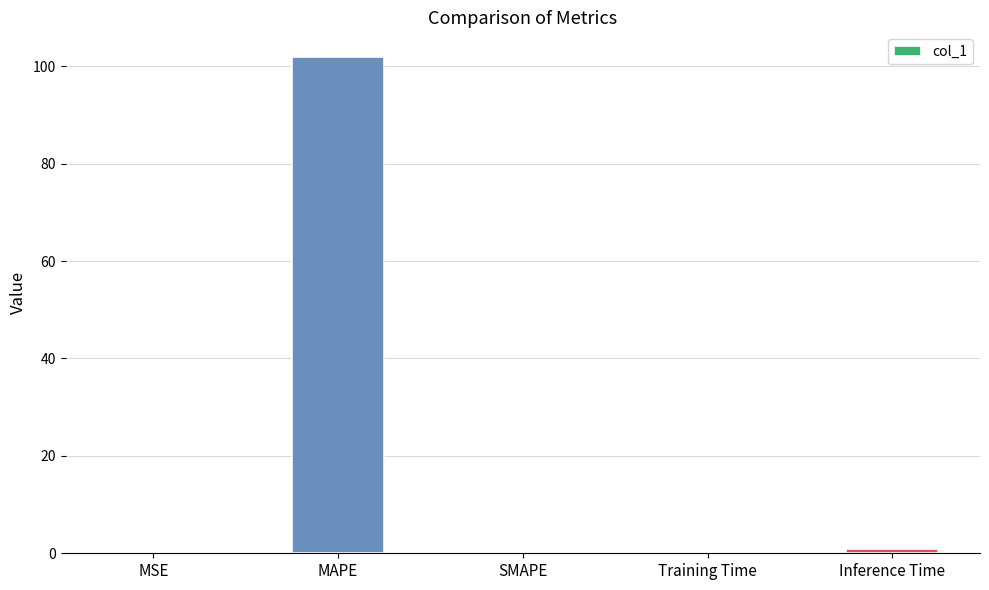

What is the maximum value shown in the chart?

101.9